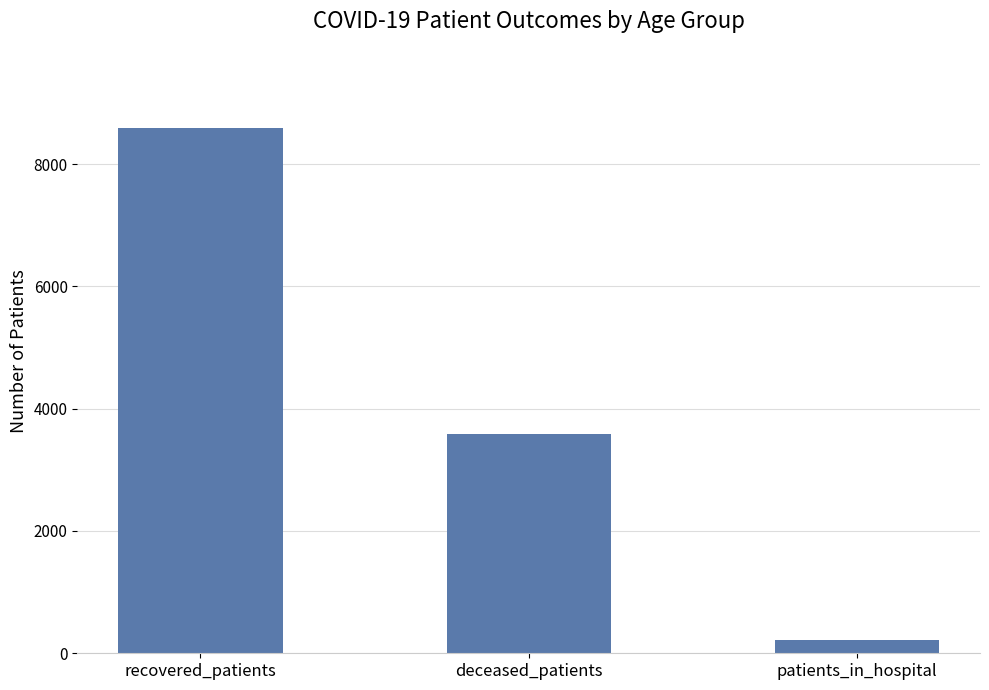

The chart shows a value of 218 at patients_in_hospital. True or false?

True